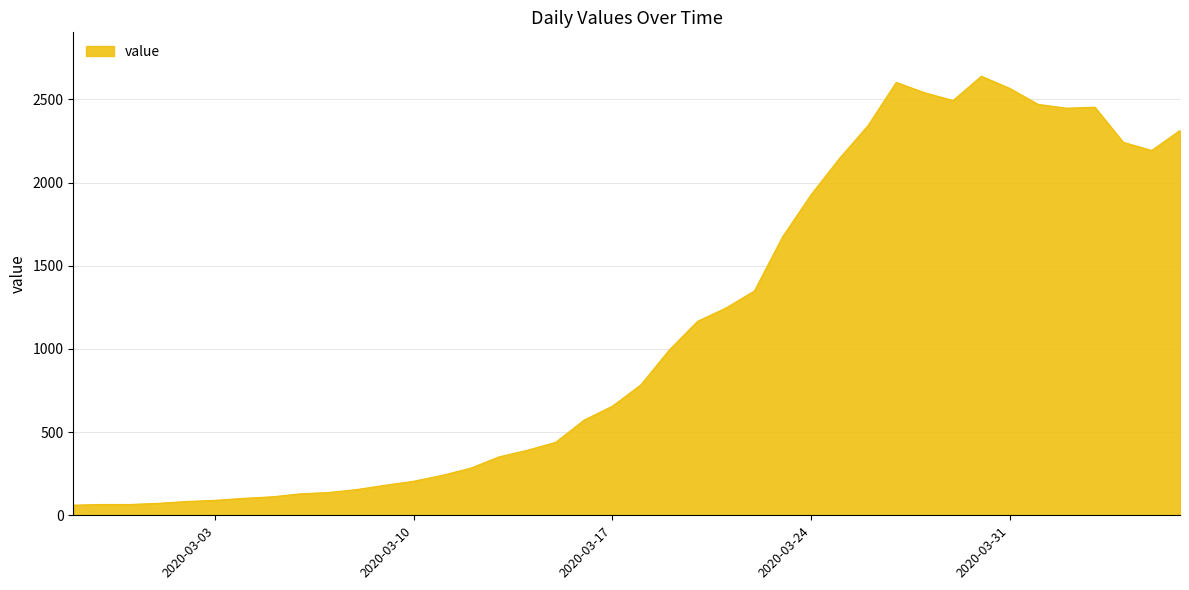

What is the smallest value displayed?

61